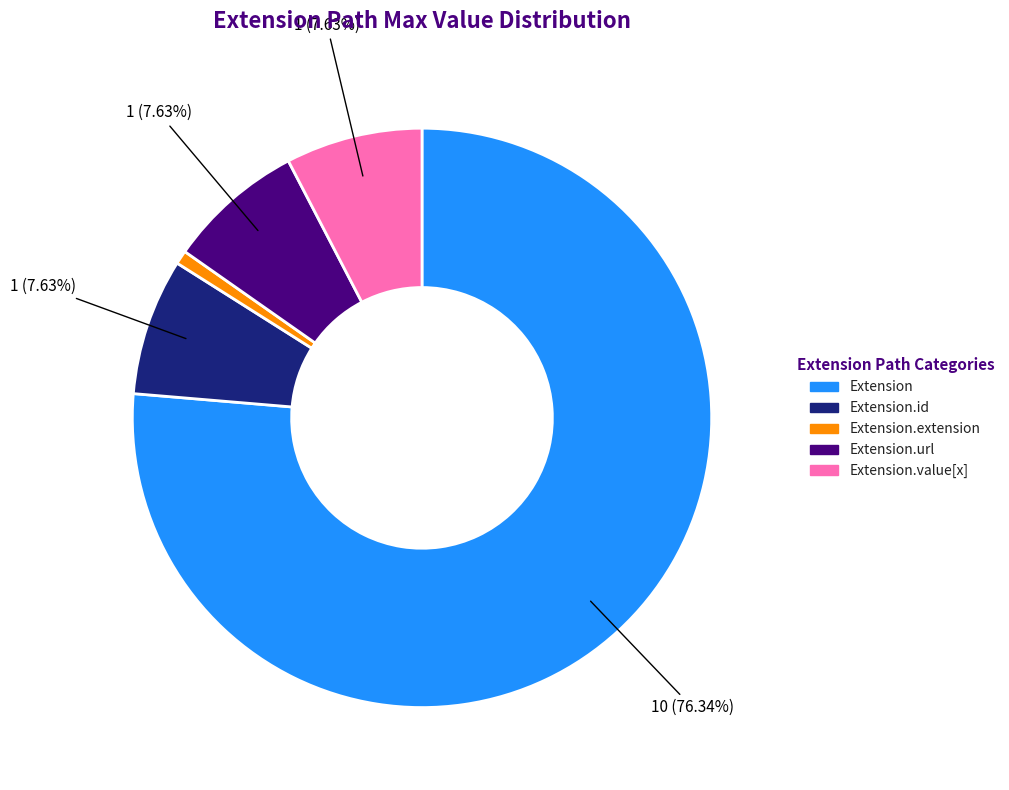

Is there any slice that represents more than half of the pie?

Yes